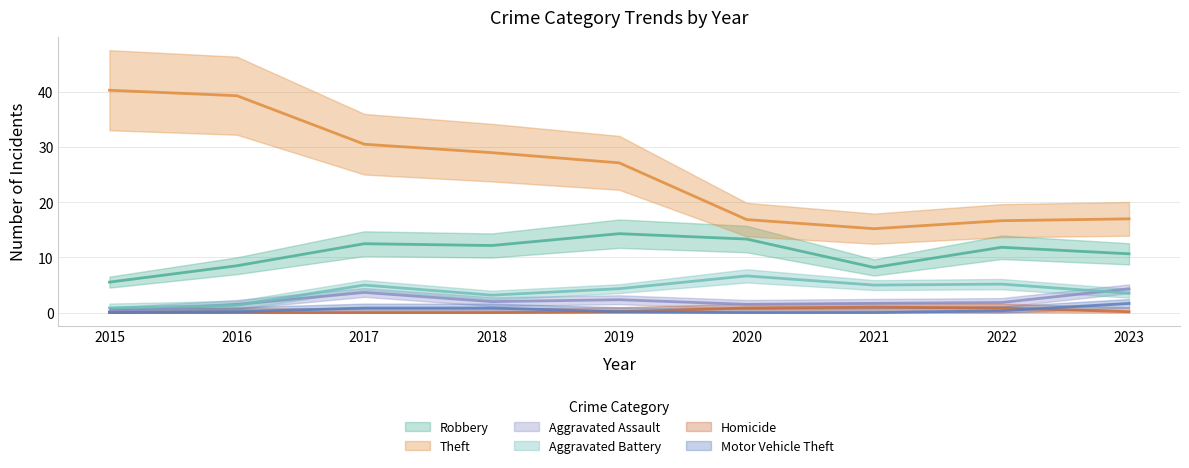

What is the approximate value of Motor Vehicle Theft at 2023?

1.7